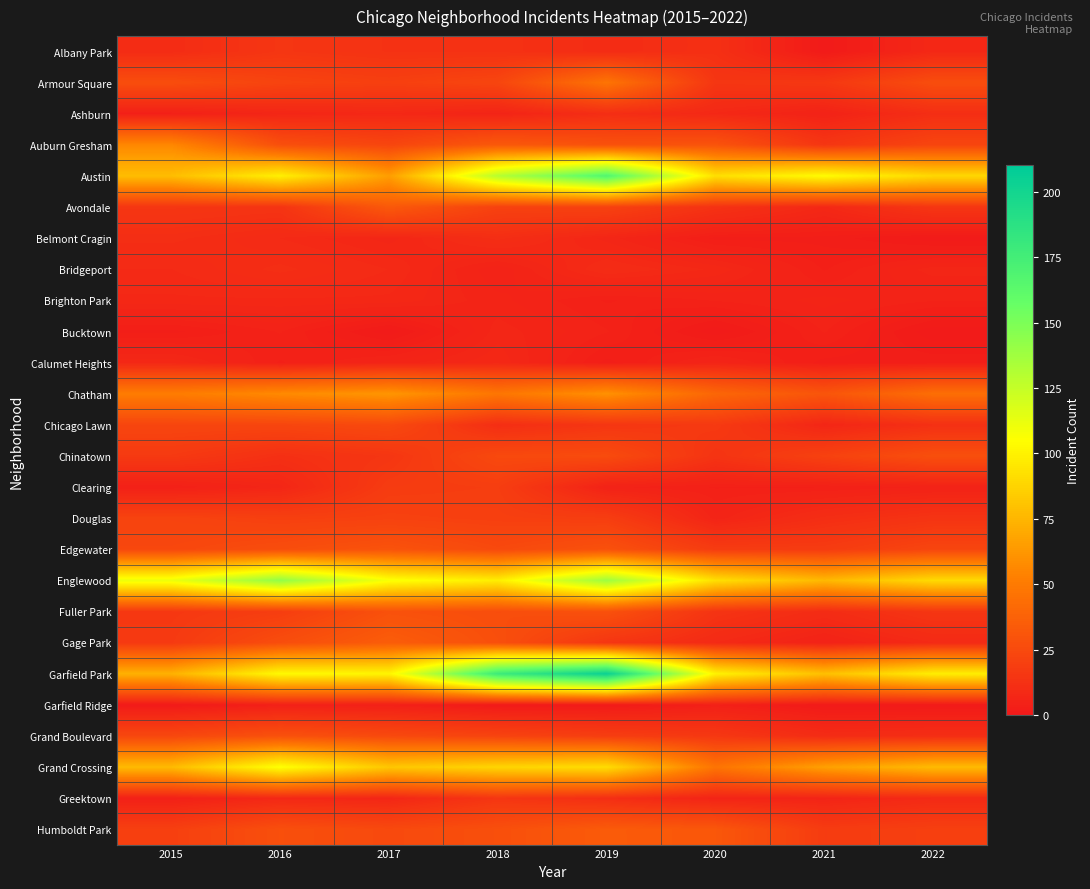

Reading left to right, list all the values displayed in this chart.

Albany Park: 2015=10	2016=15	2017=13	2018=13	2019=10	2020=12	2021=1	2022=8
Armour Square: 2015=27	2016=22	2017=20	2018=23	2019=47	2020=15	2021=16	2022=27
Ashburn: 2015=4	2016=7	2017=8	2018=6	2019=11	2020=8	2021=5	2022=11
Auburn Gresham: 2015=56	2016=28	2017=23	2018=33	2019=29	2020=30	2021=15	2022=23
Austin: 2015=78	2016=99	2017=65	2018=130	2019=167	2020=92	2021=104	2022=89
Avondale: 2015=15	2016=14	2017=33	2018=21	2019=21	2020=13	2021=8	2022=15
Belmont Cragin: 2015=11	2016=9	2017=7	2018=11	2019=7	2020=3	2021=3	2022=1
Bridgeport: 2015=9	2016=11	2017=9	2018=5	2019=10	2020=8	2021=4	2022=7
Brighton Park: 2015=8	2016=8	2017=8	2018=6	2019=4	2020=5	2021=6	2022=5
Bucktown: 2015=3	2016=5	2017=1	2018=7	2019=5	2020=1	2021=5	2022=1
Calumet Heights: 2015=8	2016=4	2017=6	2018=8	2019=3	2020=6	2021=3	2022=3
Chatham: 2015=51	2016=57	2017=62	2018=48	2019=60	2020=40	2021=31	2022=44
Chicago Lawn: 2015=23	2016=23	2017=25	2018=11	2019=15	2020=17	2021=7	2022=12
Chinatown: 2015=17	2016=12	2017=15	2018=25	2019=26	2020=14	2021=21	2022=28
Clearing: 2015=4	2016=7	2017=18	2018=19	2019=5	2020=4	2021=4	2022=5
Douglas: 2015=22	2016=20	2017=21	2018=20	2019=19	2020=6	2021=11	2022=14
Edgewater: 2015=24	2016=27	2017=30	2018=25	2019=29	2020=18	2021=18	2022=23
Englewood: 2015=111	2016=142	2017=107	2018=98	2019=138	2020=92	2021=76	2022=90
Fuller Park: 2015=16	2016=19	2017=29	2018=27	2019=29	2020=14	2021=10	2022=15
Gage Park: 2015=17	2016=27	2017=35	2018=28	2019=15	2020=9	2021=5	2022=9
Garfield Park: 2015=73	2016=103	2017=101	2018=178	2019=204	2020=100	2021=79	2022=98
Garfield Ridge: 2015=1	2016=4	2017=4	2018=1	2019=1	2020=4	2021=1	2022=1
Grand Boulevard: 2015=24	2016=29	2017=25	2018=22	2019=19	2020=16	2021=10	2022=11
Grand Crossing: 2015=77	2016=106	2017=82	2018=88	2019=91	2020=47	2021=66	2022=77
Greektown: 2015=4	2016=8	2017=7	2018=15	2019=11	2020=6	2021=6	2022=9
Humboldt Park: 2015=20	2016=28	2017=25	2018=28	2019=34	2020=32	2021=18	2022=20